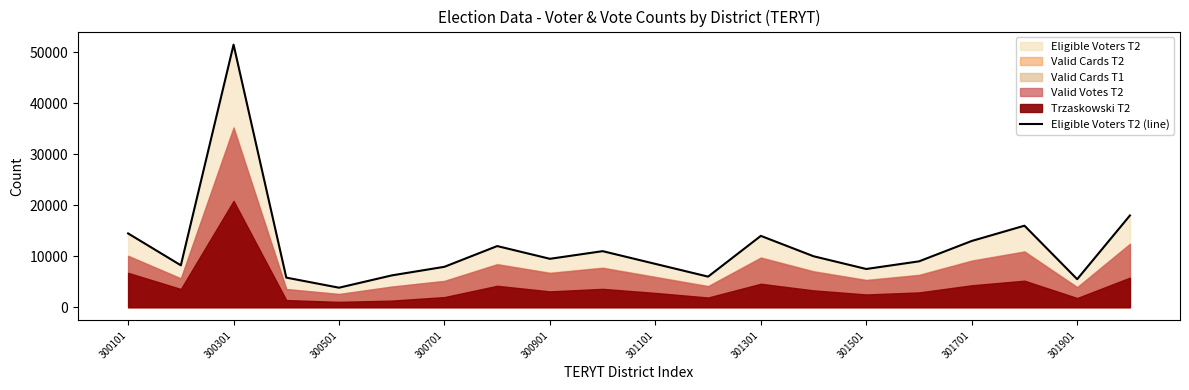

The Eligible Voters T2 (line) series shows 14479 at 300101. True or false?

True